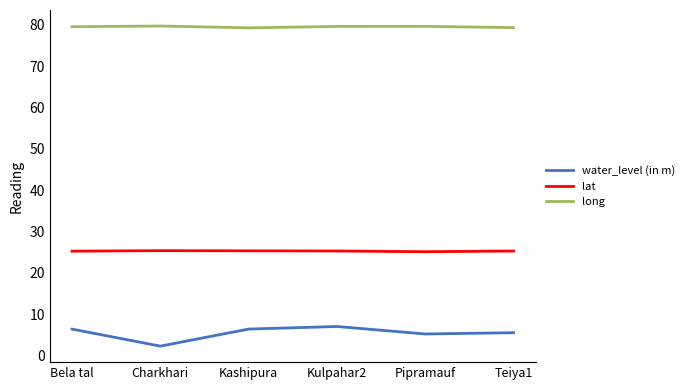

Does the chart have visible grid lines?

No